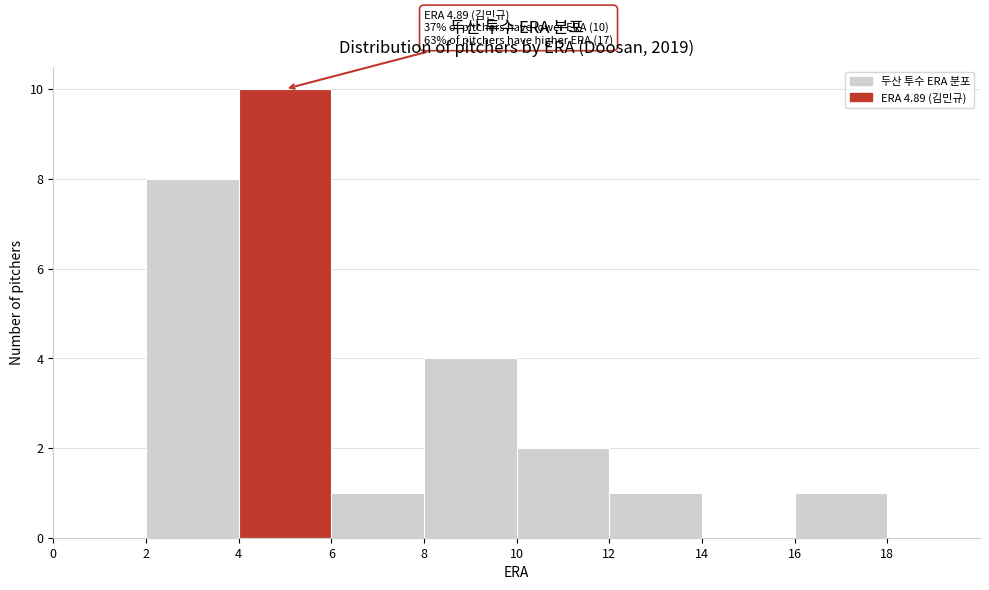

Over which range of the x-axis is the bar tallest?

4 to 6